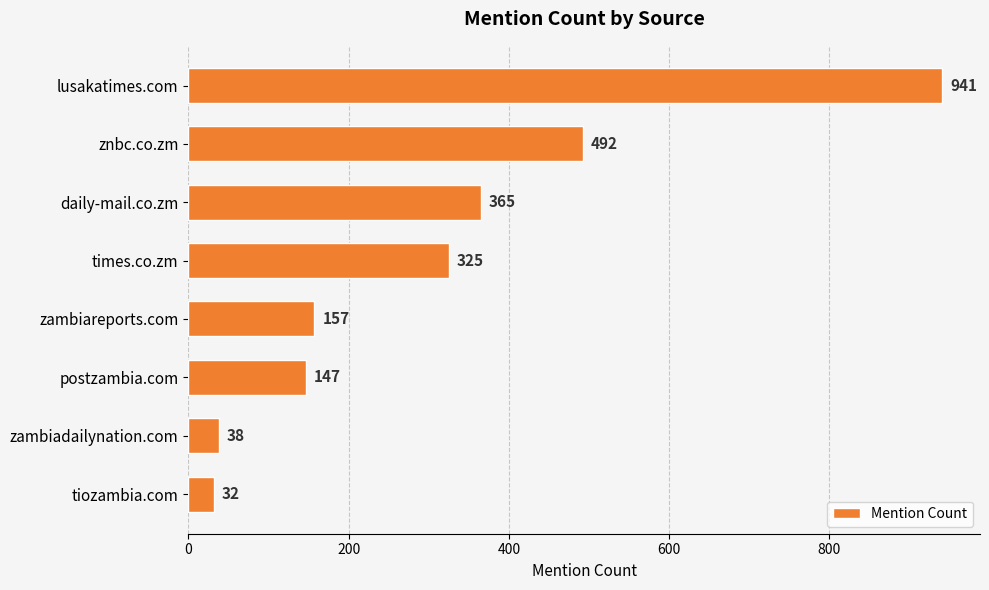

List the labels in order of value, largest first.

lusakatimes.com, znbc.co.zm, daily-mail.co.zm, times.co.zm, zambiareports.com, postzambia.com, zambiadailynation.com, tiozambia.com